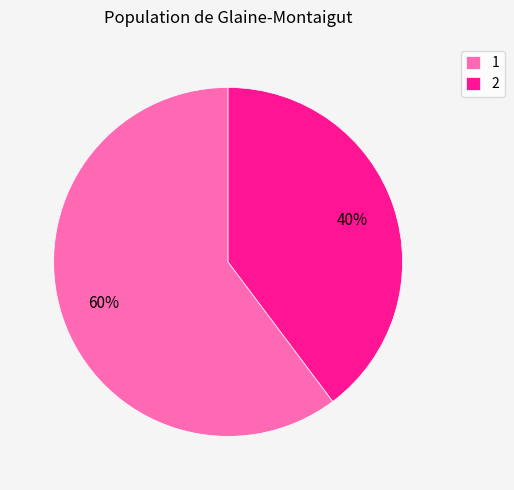

To the nearest percent, what is the average slice percentage?

50%